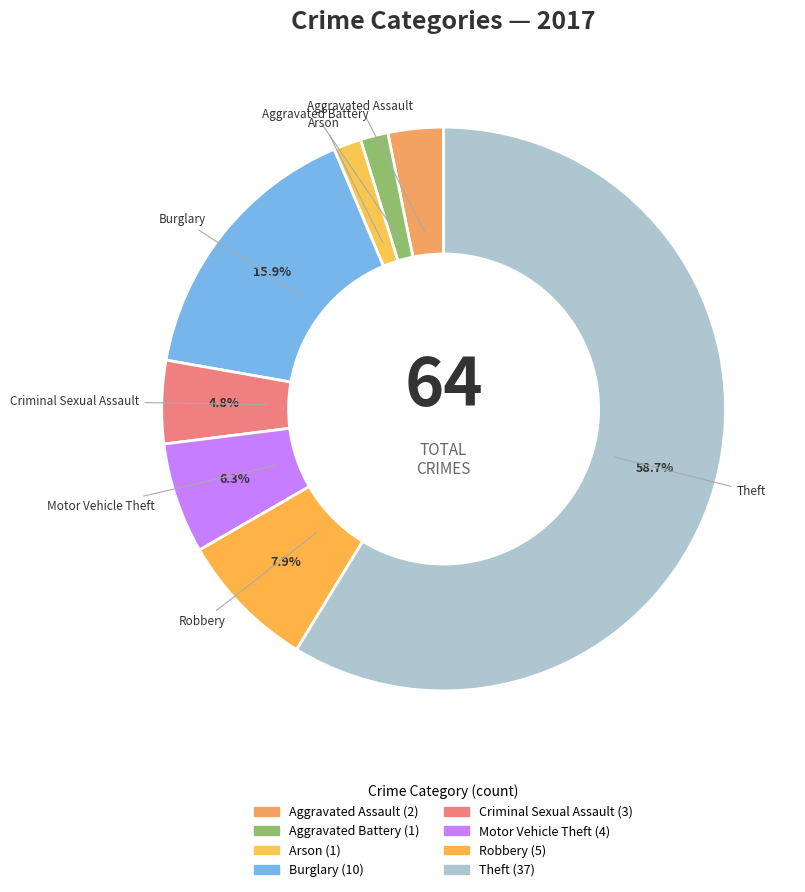

The Arson slice represents 2% of the pie. True or false?

True